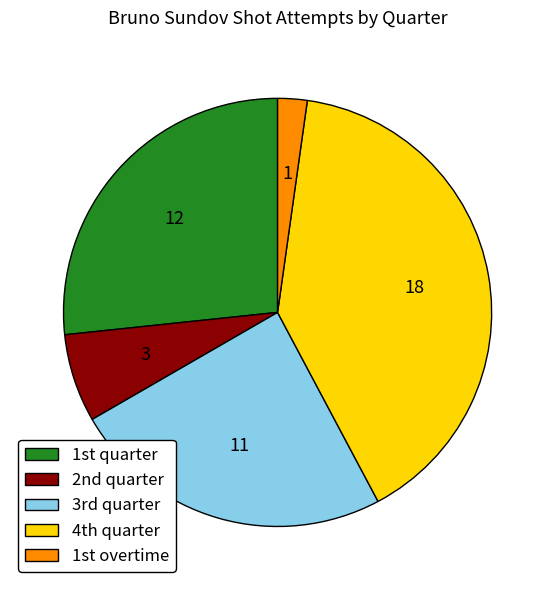

Count the number of slices in the pie.

5